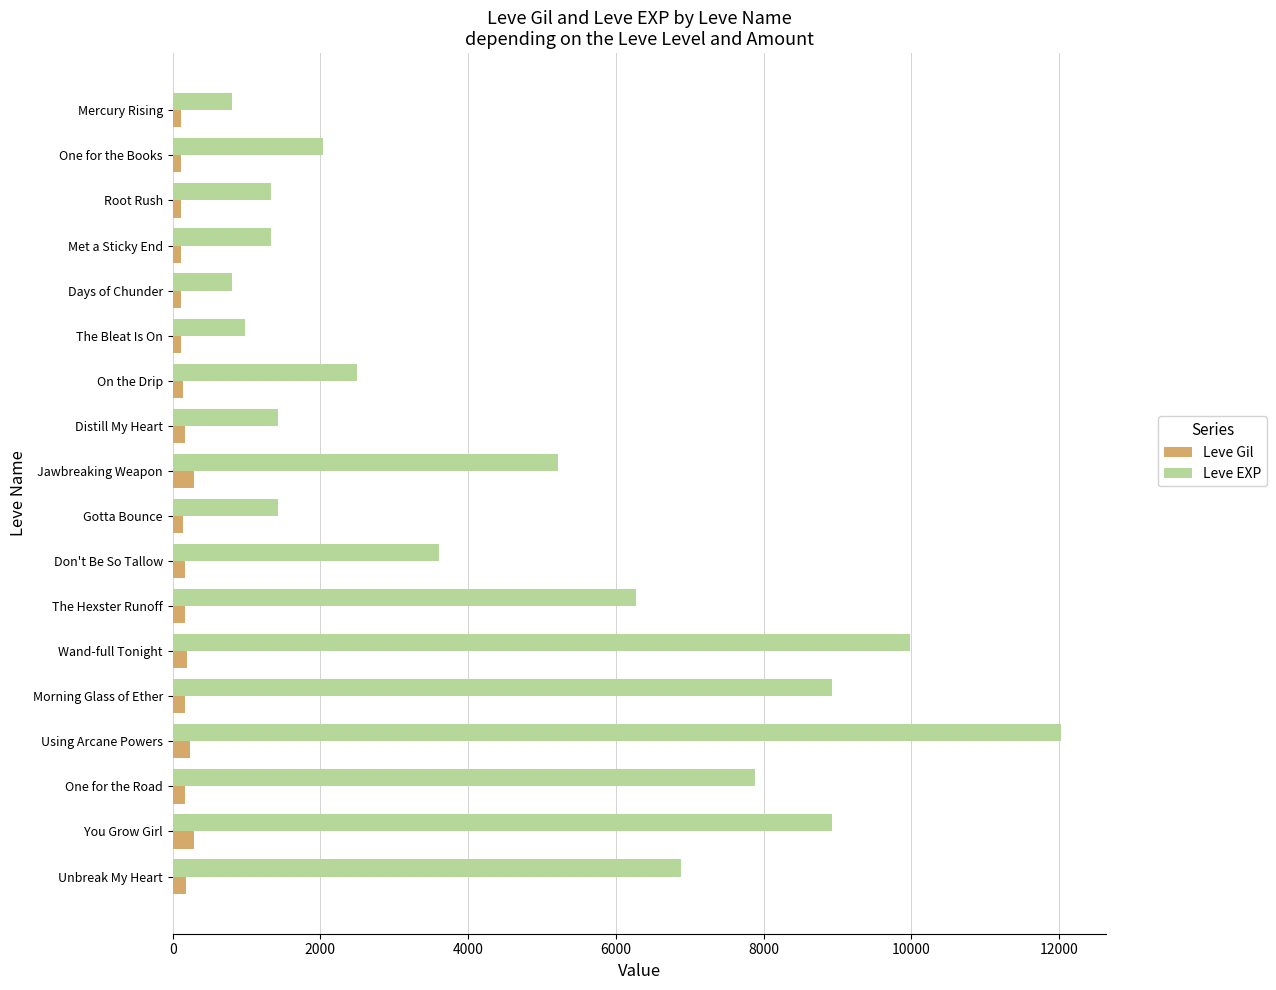

Which series changed the most between Days of Chunder and The Hexster Runoff?

Leve EXP